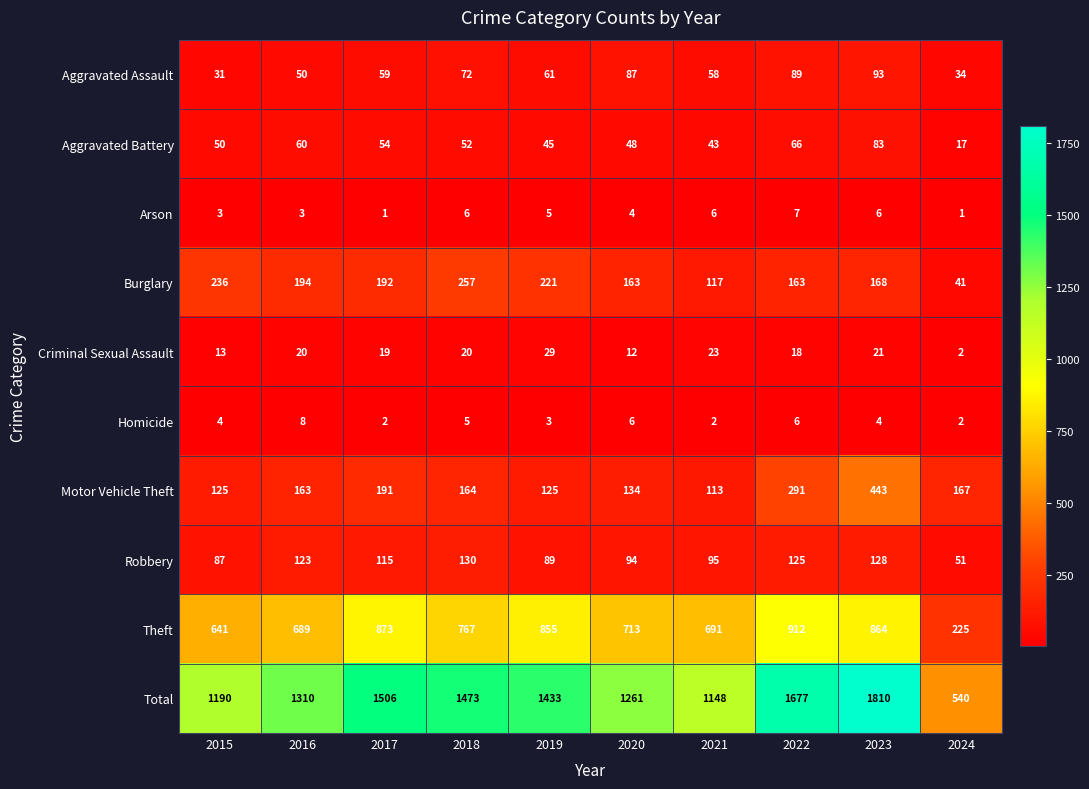

Which label corresponds to the largest value in the chart?

2023